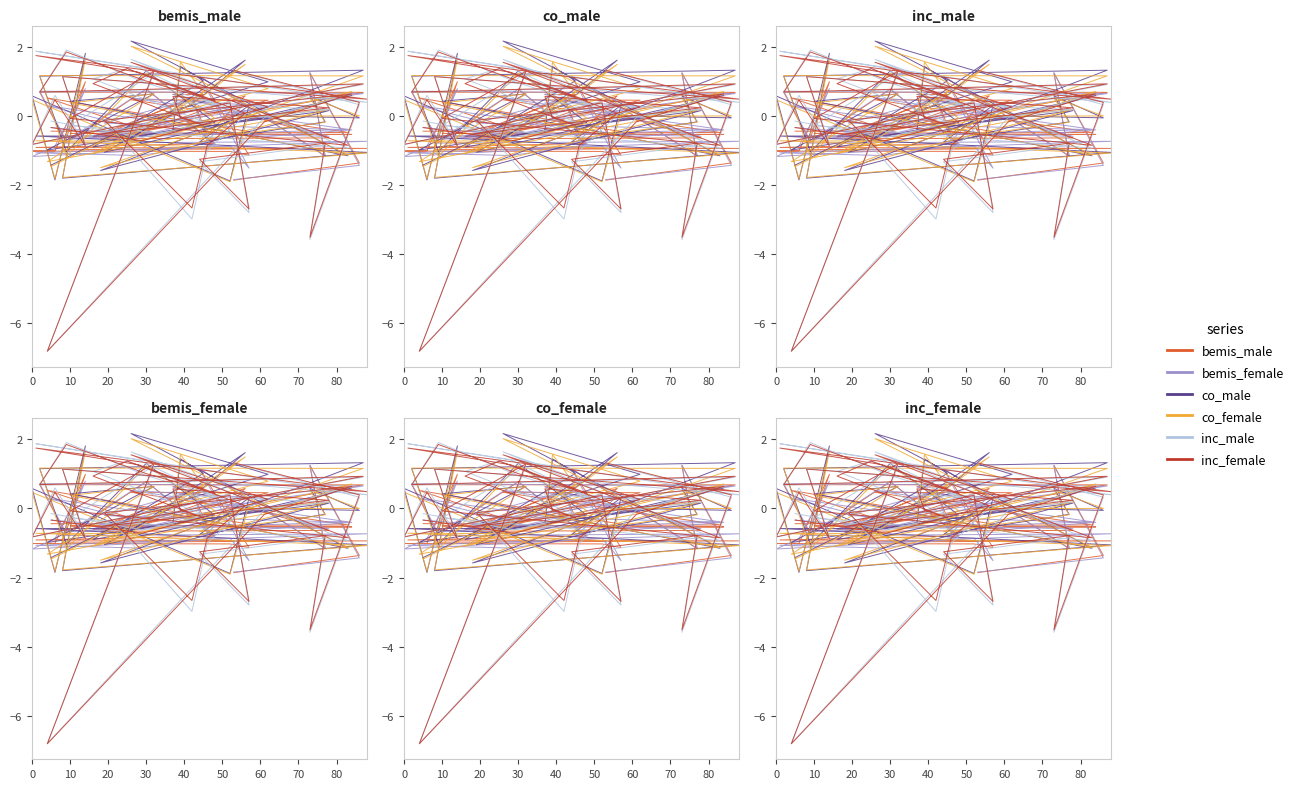

What is the label of the 15th point from the right?

25